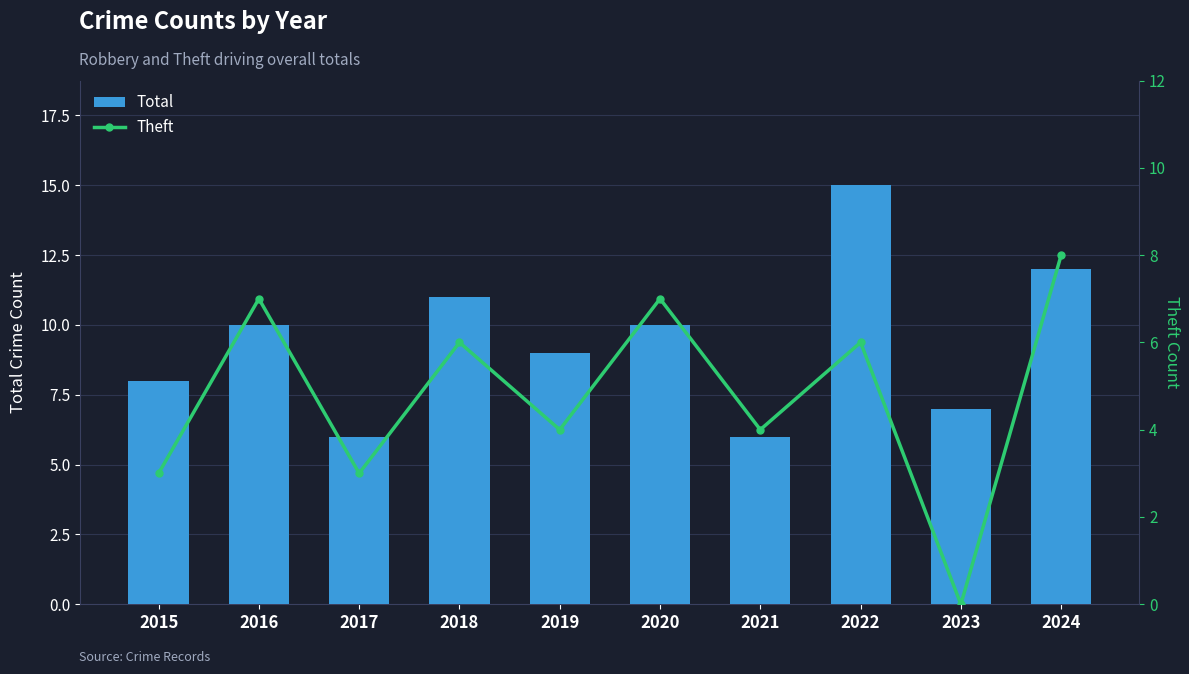

How many Total values are between 7 and 11?

6